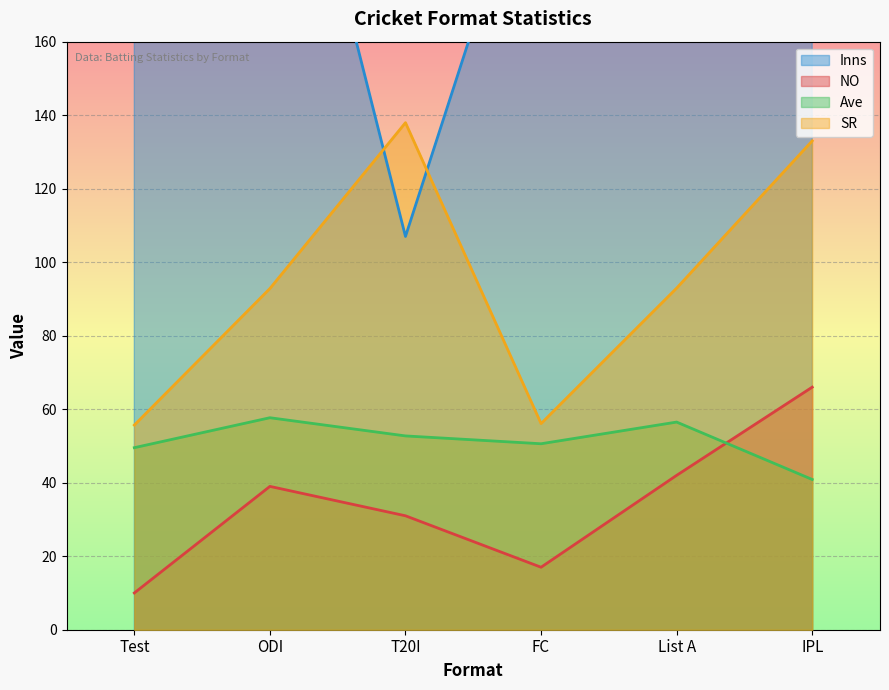

At T20I, list the series in order from smallest to largest.

NO, Ave, Inns, SR